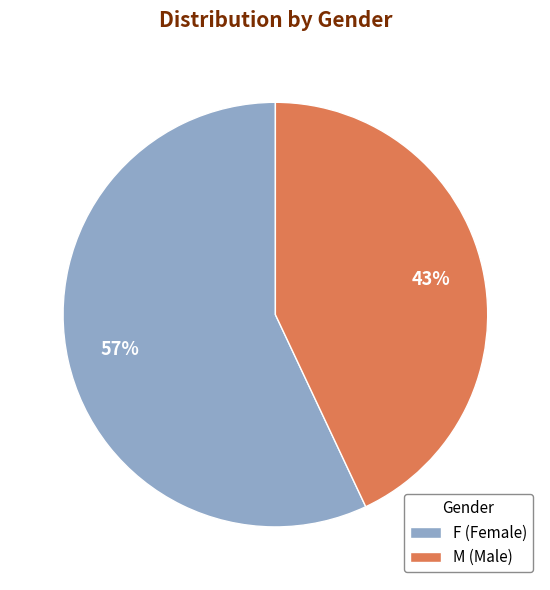

To the nearest percent, what percentage of the pie is F?

57%